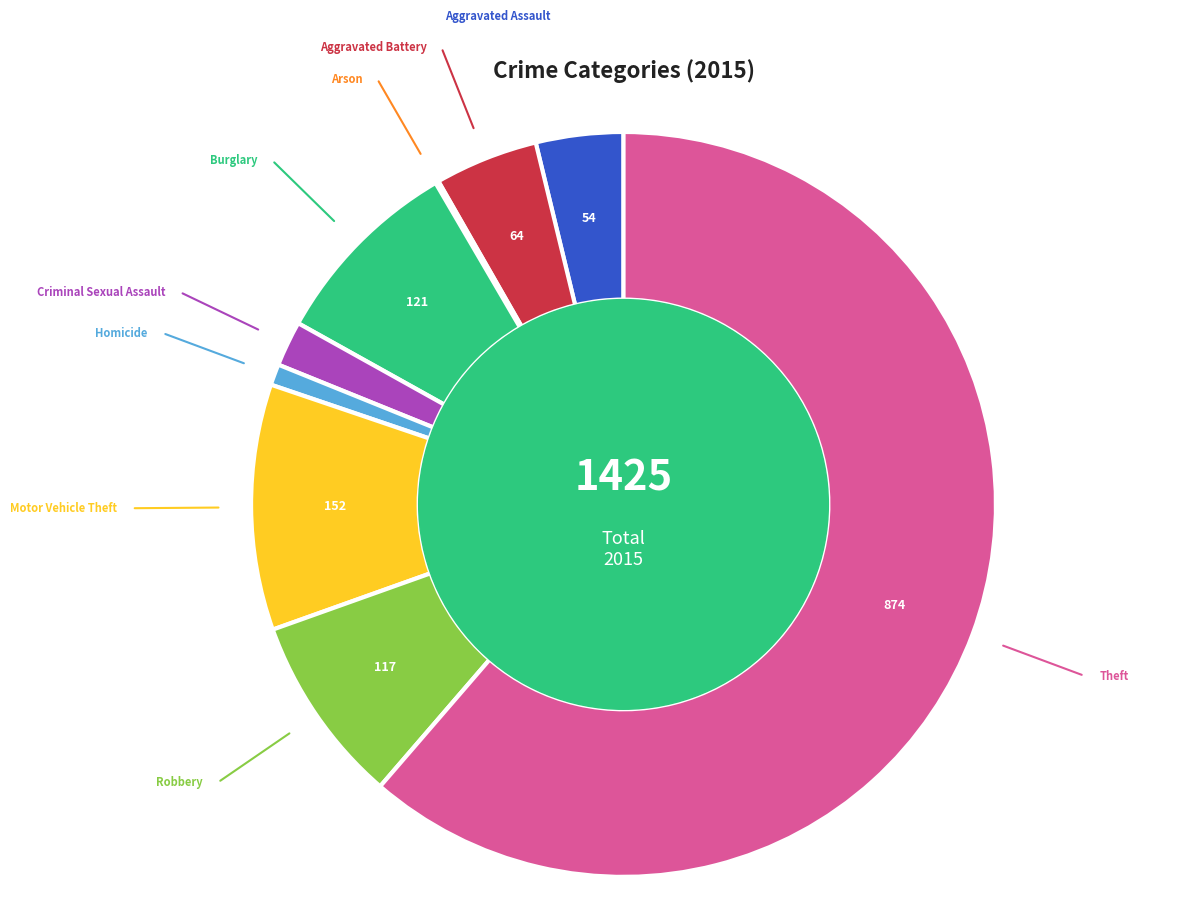

Does any single category account for the majority?

Yes